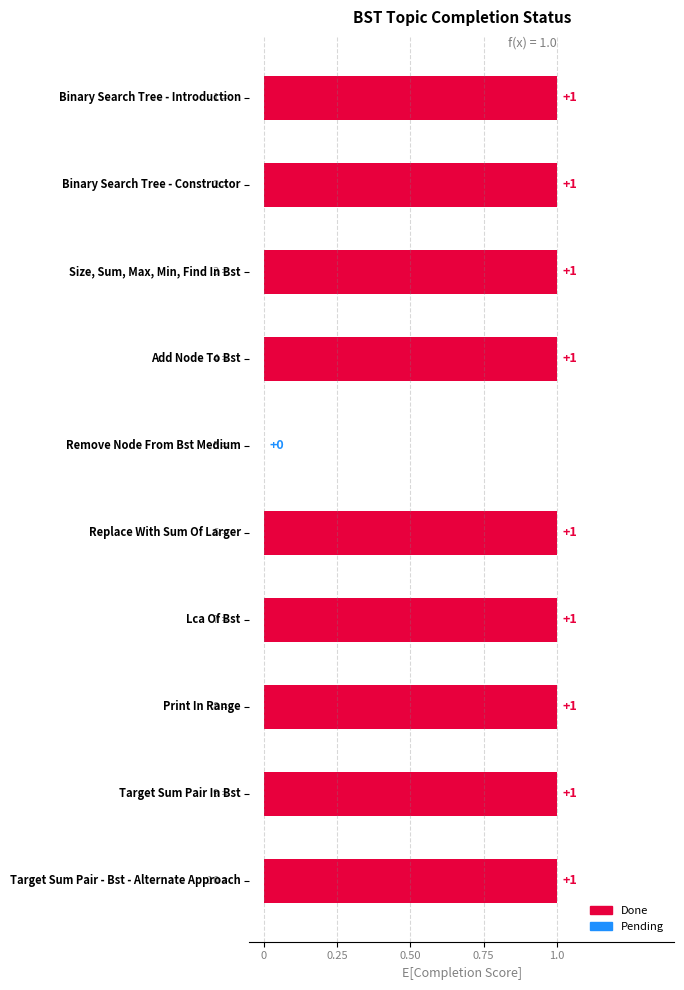

What is the average value?

1